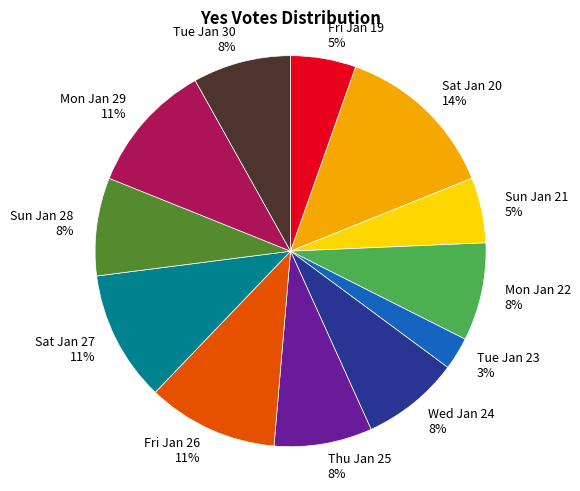

What is the ratio of the value at Fri Jan 26 to the value at Sat Jan 20?

0.8